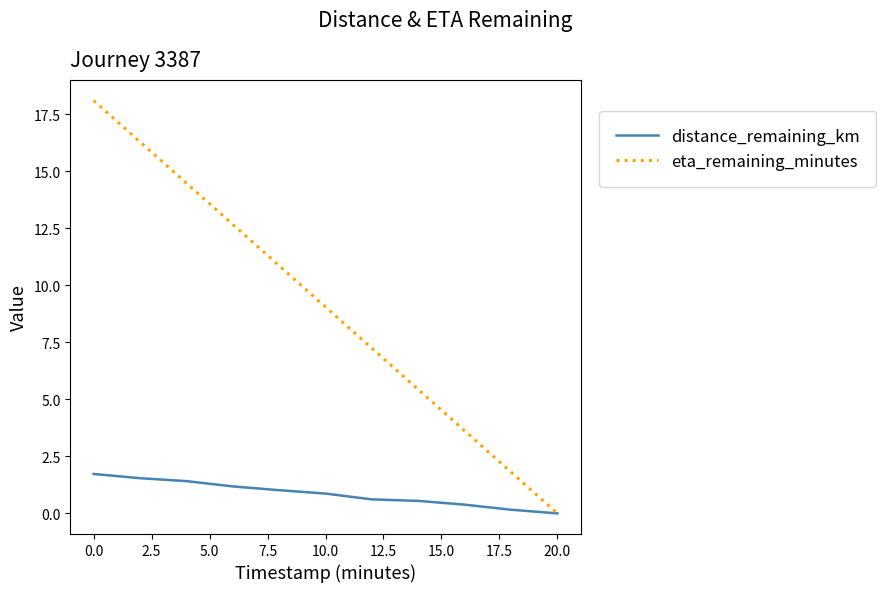

Which series has the widest spread of values?

eta_remaining_minutes